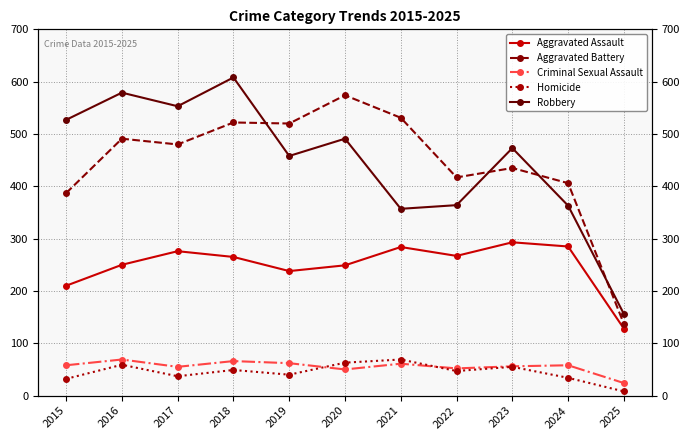

How many values in the Homicide series are below 47?

5